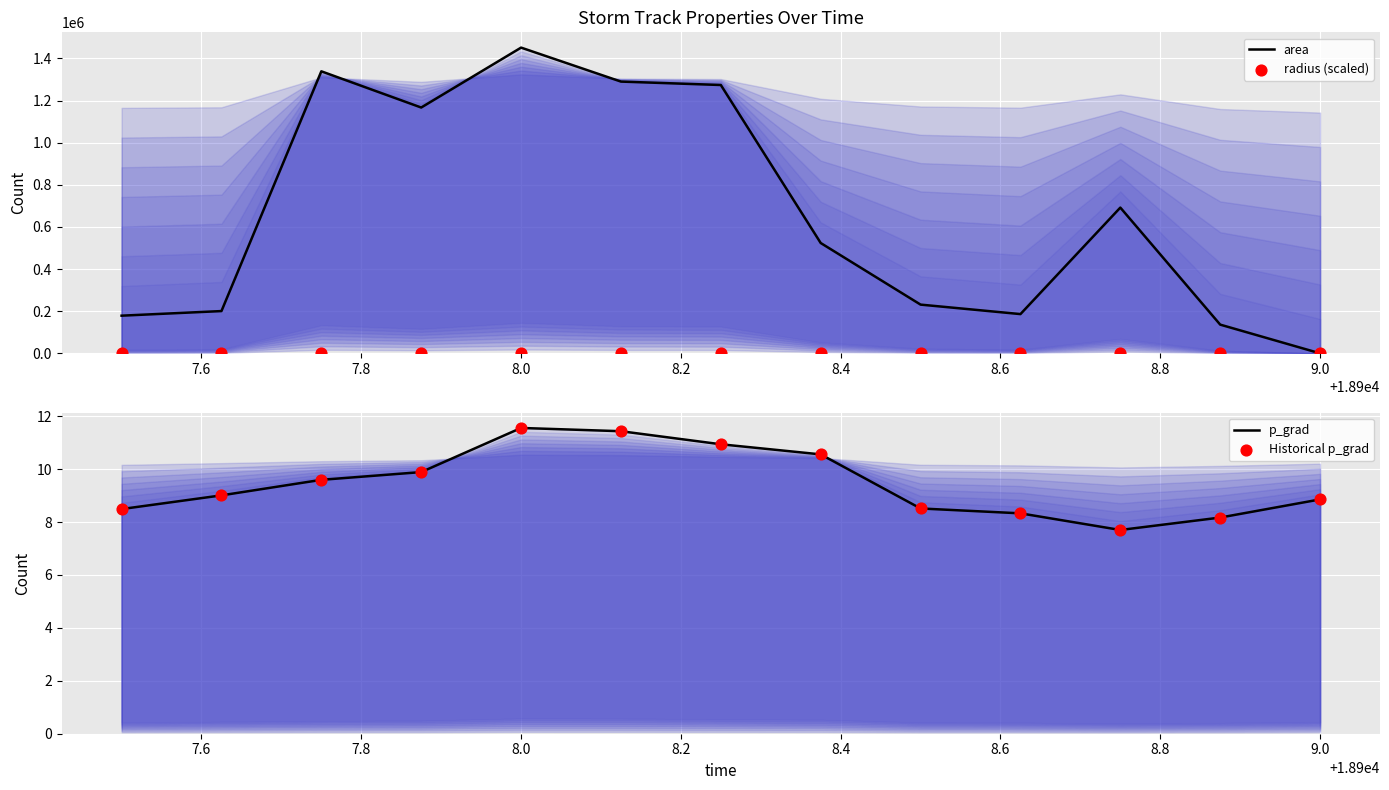

At how many categories does at least one series exceed 123288?

12